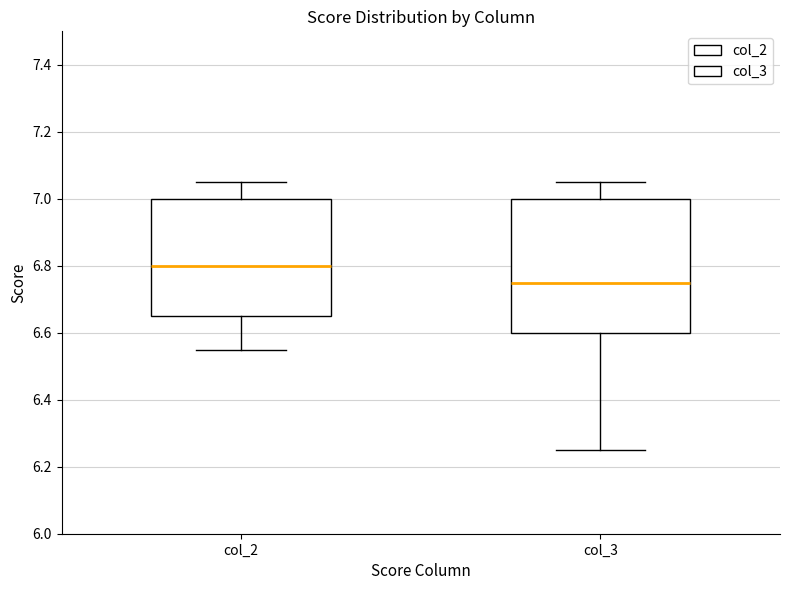

Which box has the highest median line?

col_2